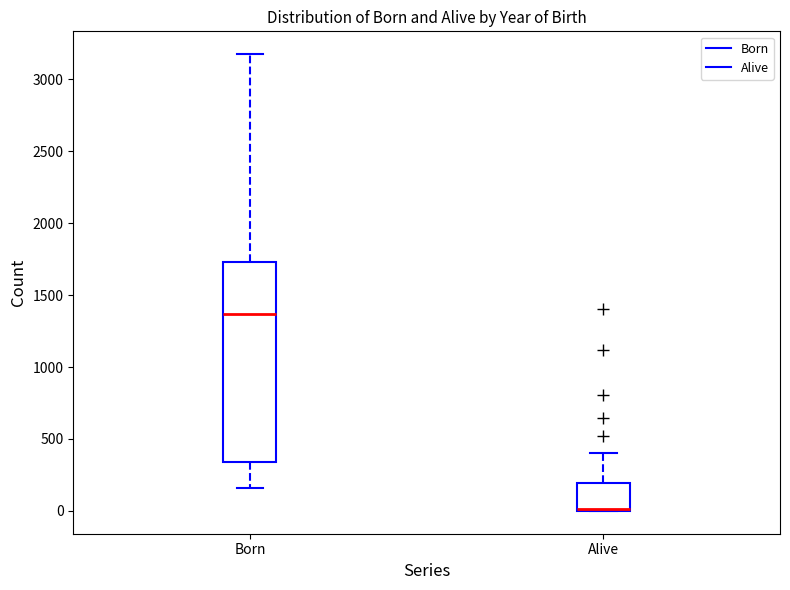

Where is the upper edge of the box for Born on the y-axis? The values are not printed on the chart, so give them approximately, as read against the axis.

1750